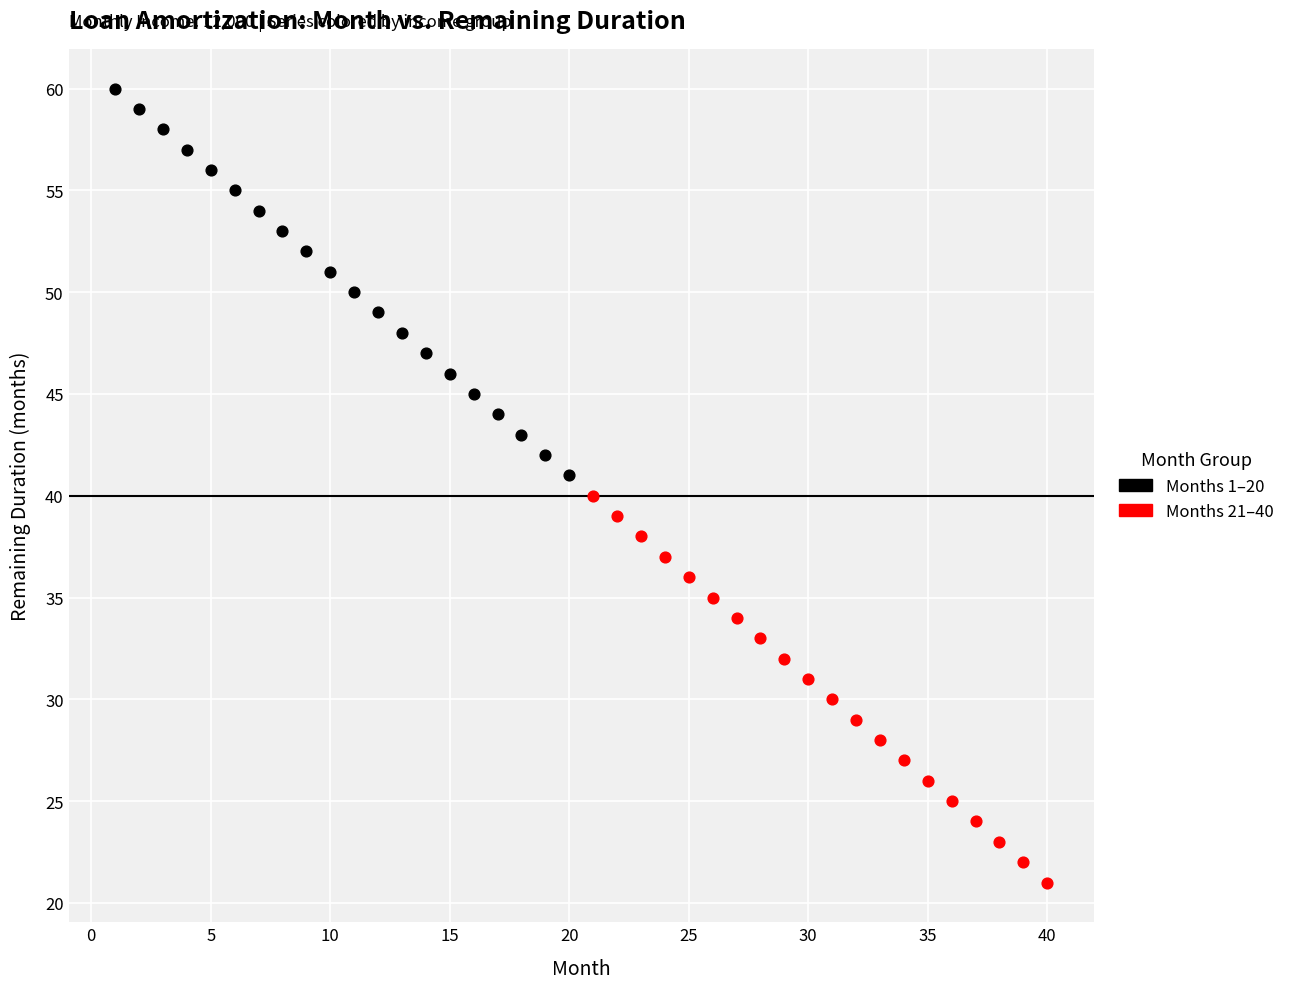

Which series reaches the maximum Y coordinate?

Months 1–20